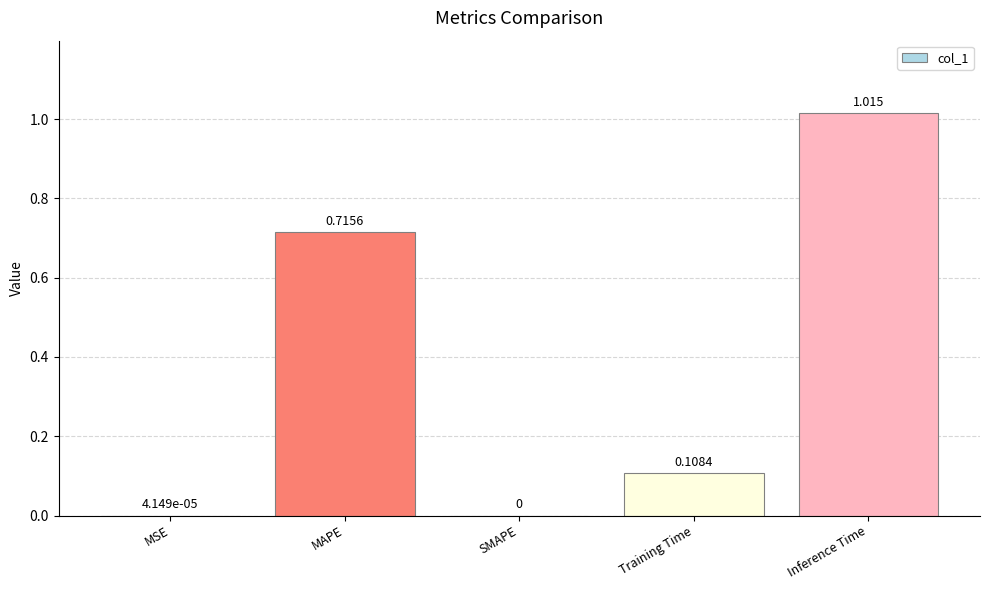

Which has a higher value, MAPE or SMAPE?

MAPE